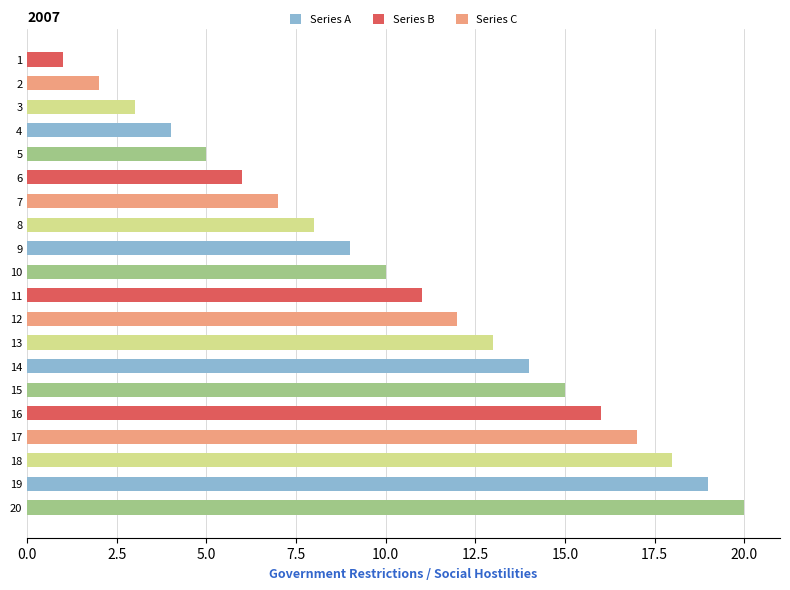

What is the ratio of the value at 11 to the value at 14?

0.8